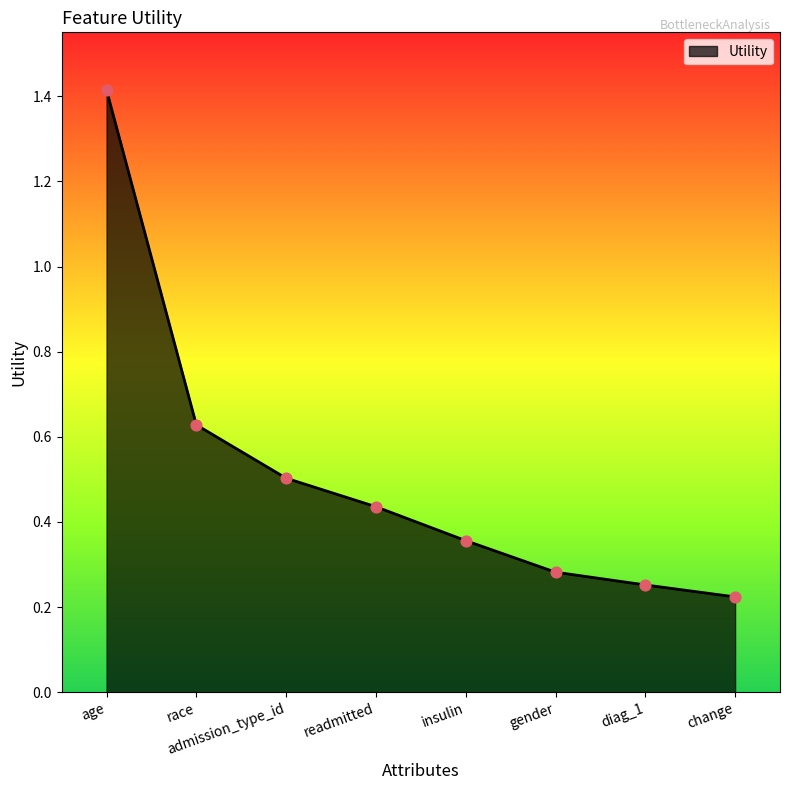

Which has a higher value, readmitted or change?

readmitted